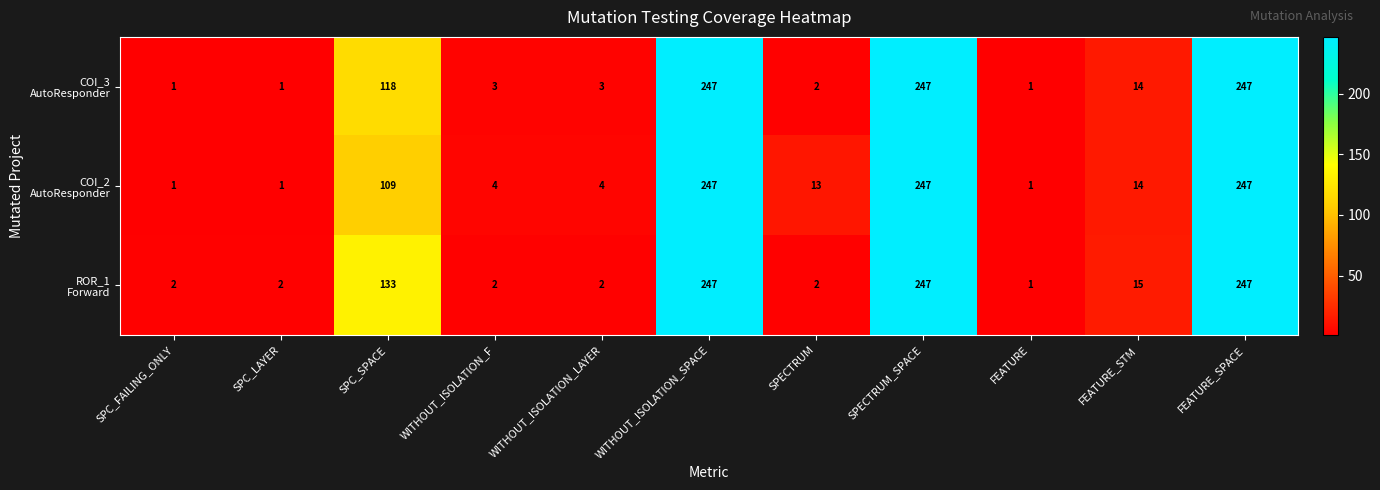

What is the spread (max minus min) of values at SPC_SPACE?

24